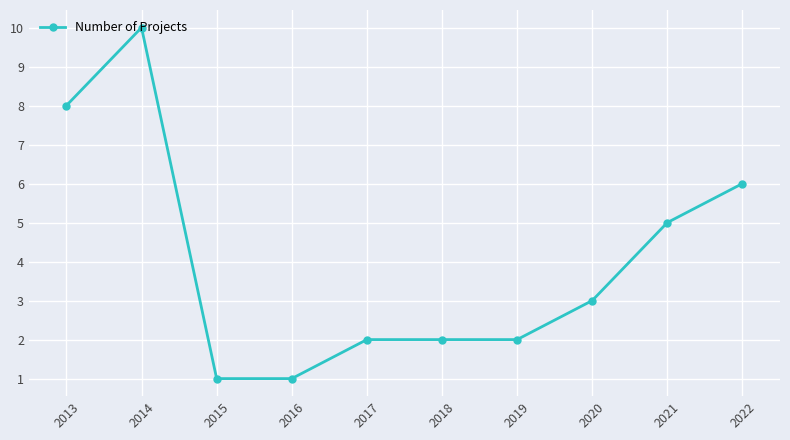

Read the value at 2017.

2